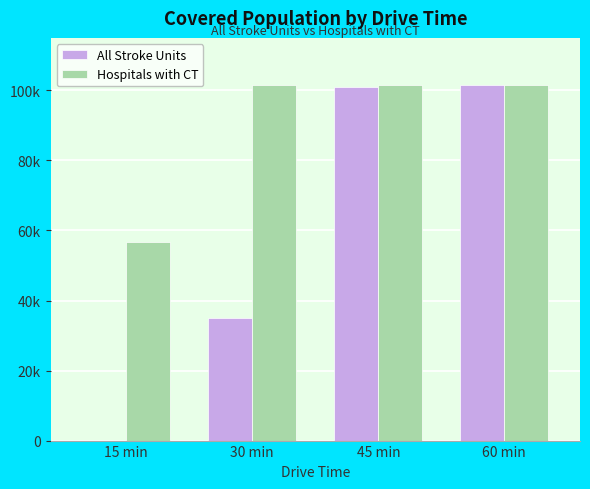

What are all the series names shown in the legend?

All Stroke Units, Hospitals with CT